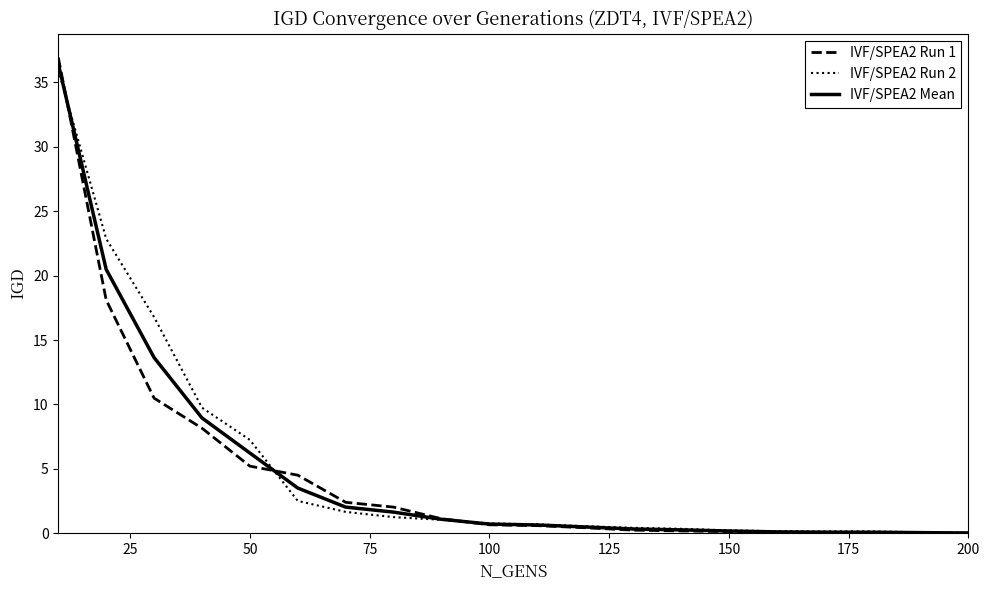

What is the greatest value displayed?

36.9